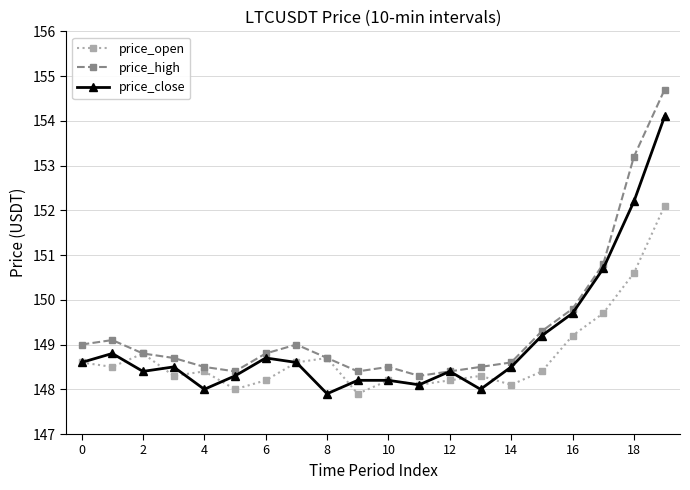

True or false: price_close has more than 1 points higher than both neighbors.

True